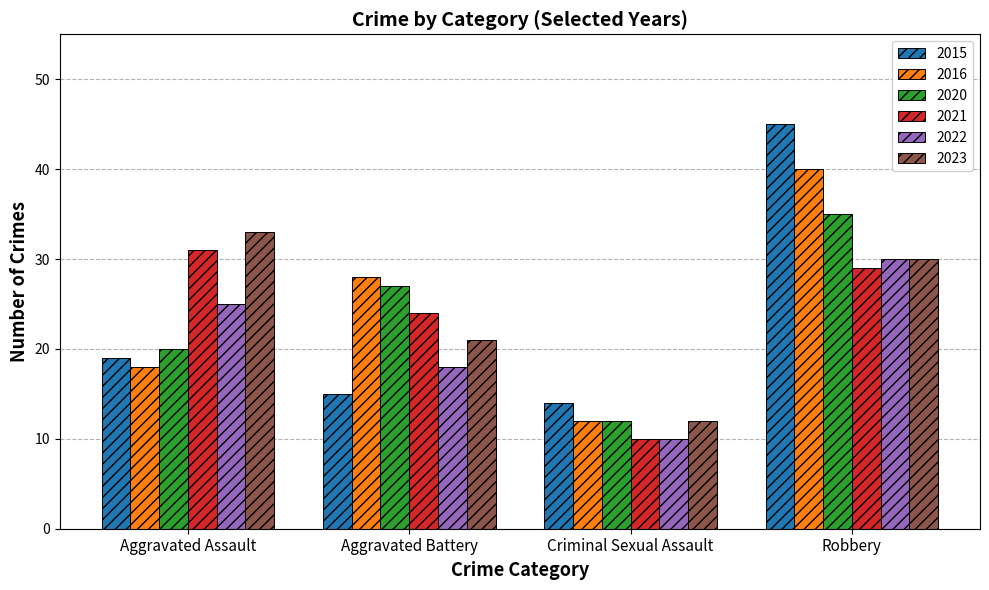

Reading left to right, transcribe all the data shown in this chart.

2015: 19	15	14	45
2016: 18	28	12	40
2020: 20	27	12	35
2021: 31	24	10	29
2022: 25	18	10	30
2023: 33	21	12	30